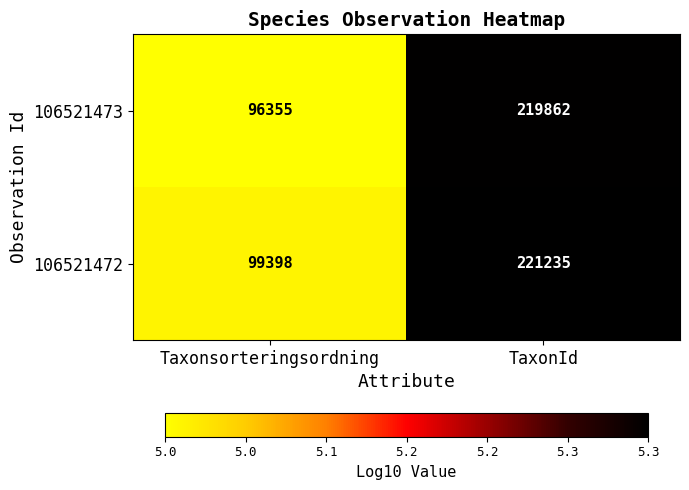

Rank the series at TaxonId from highest to lowest value.

106521472, 106521473